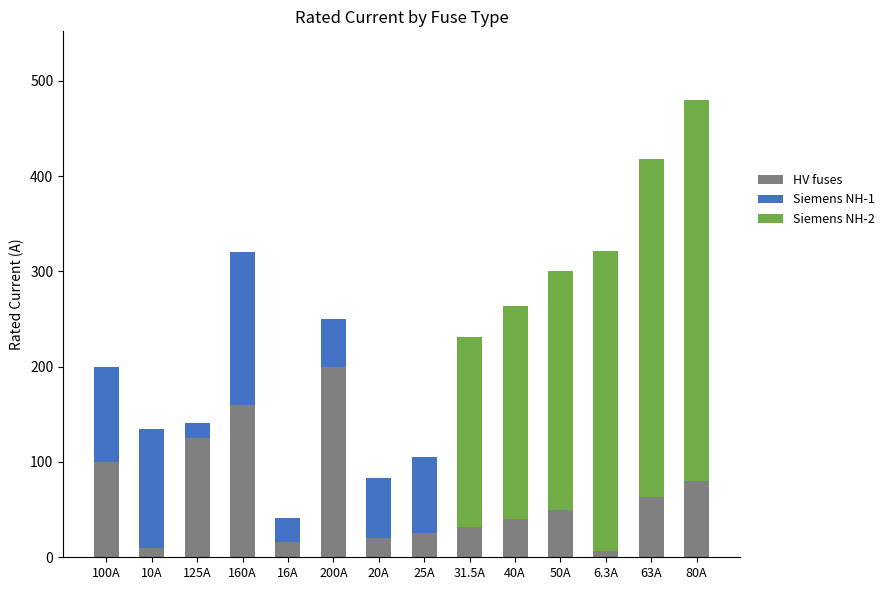

What is the maximum value for HV fuses?

200.0